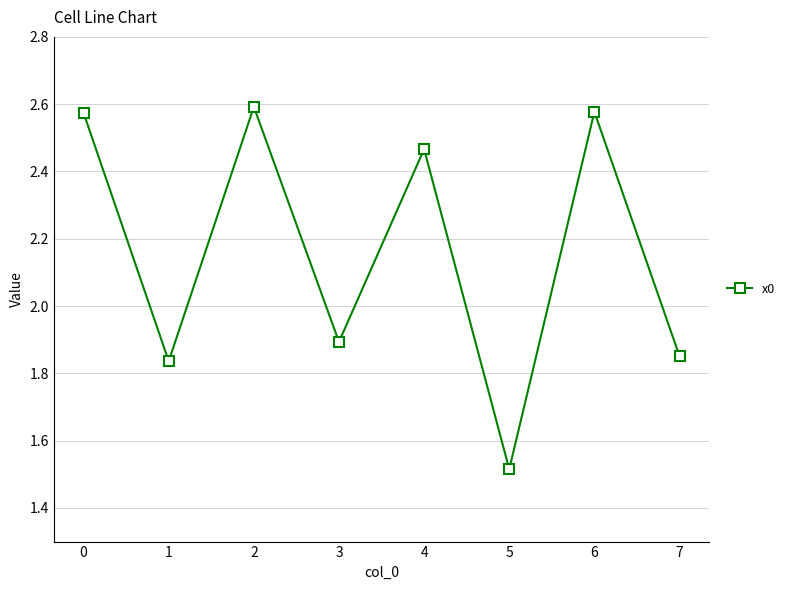

Where is the first local minimum?

1